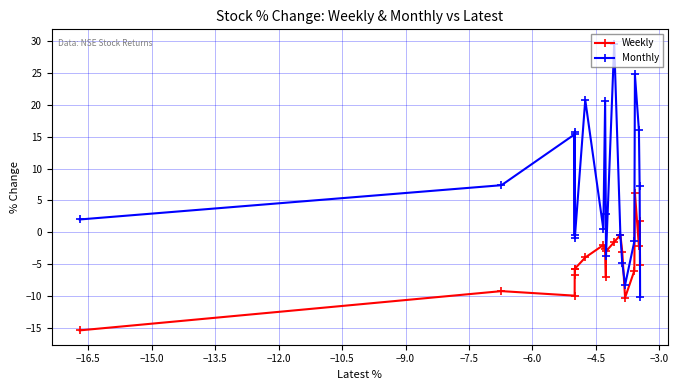

Which series has the widest spread of values?

Monthly